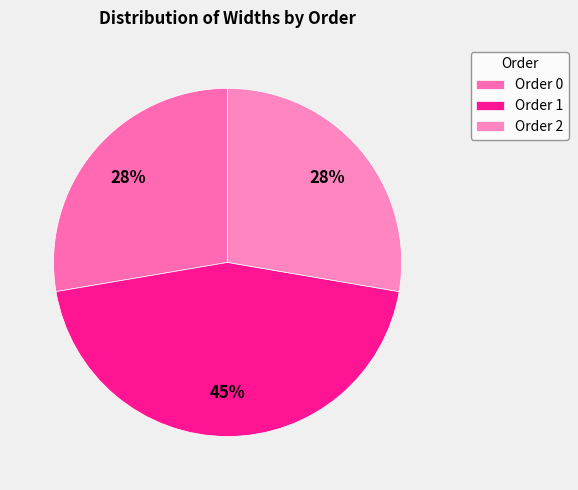

How many slices are in this pie chart?

3